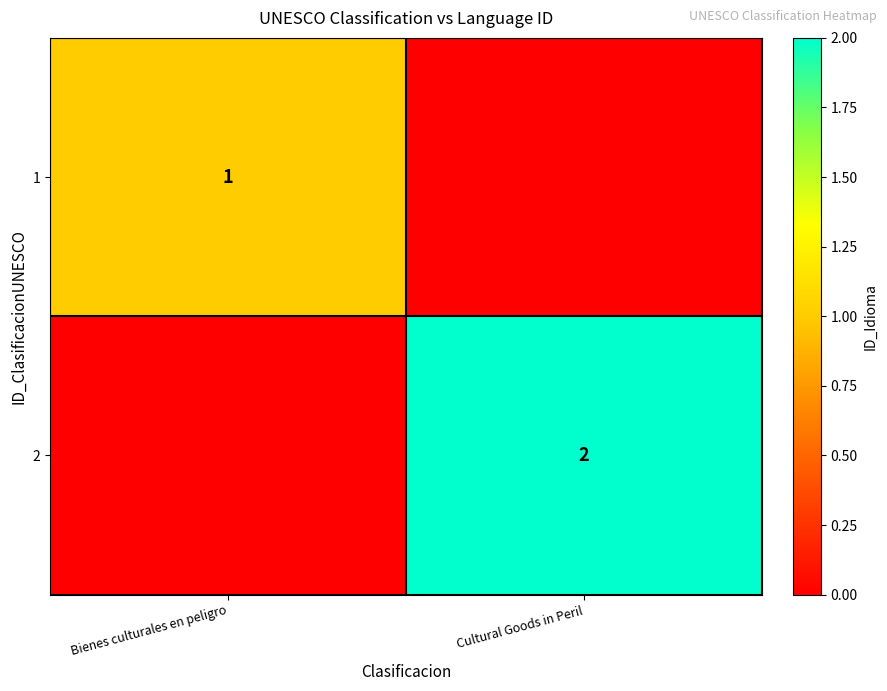

True or false: 1 has a value of 1 at Bienes culturales en peligro.

True